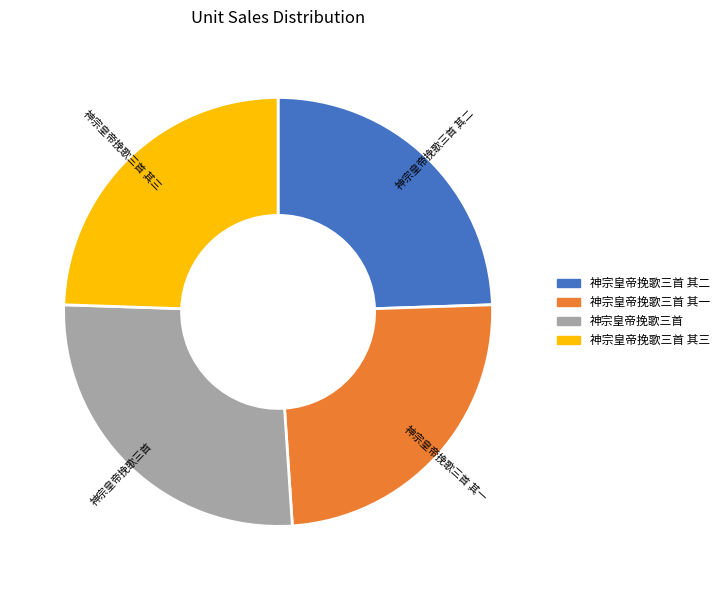

Combined, do 神宗皇帝挽歌三首 其一 and 神宗皇帝挽歌三首 其二 account for over 50%?

No